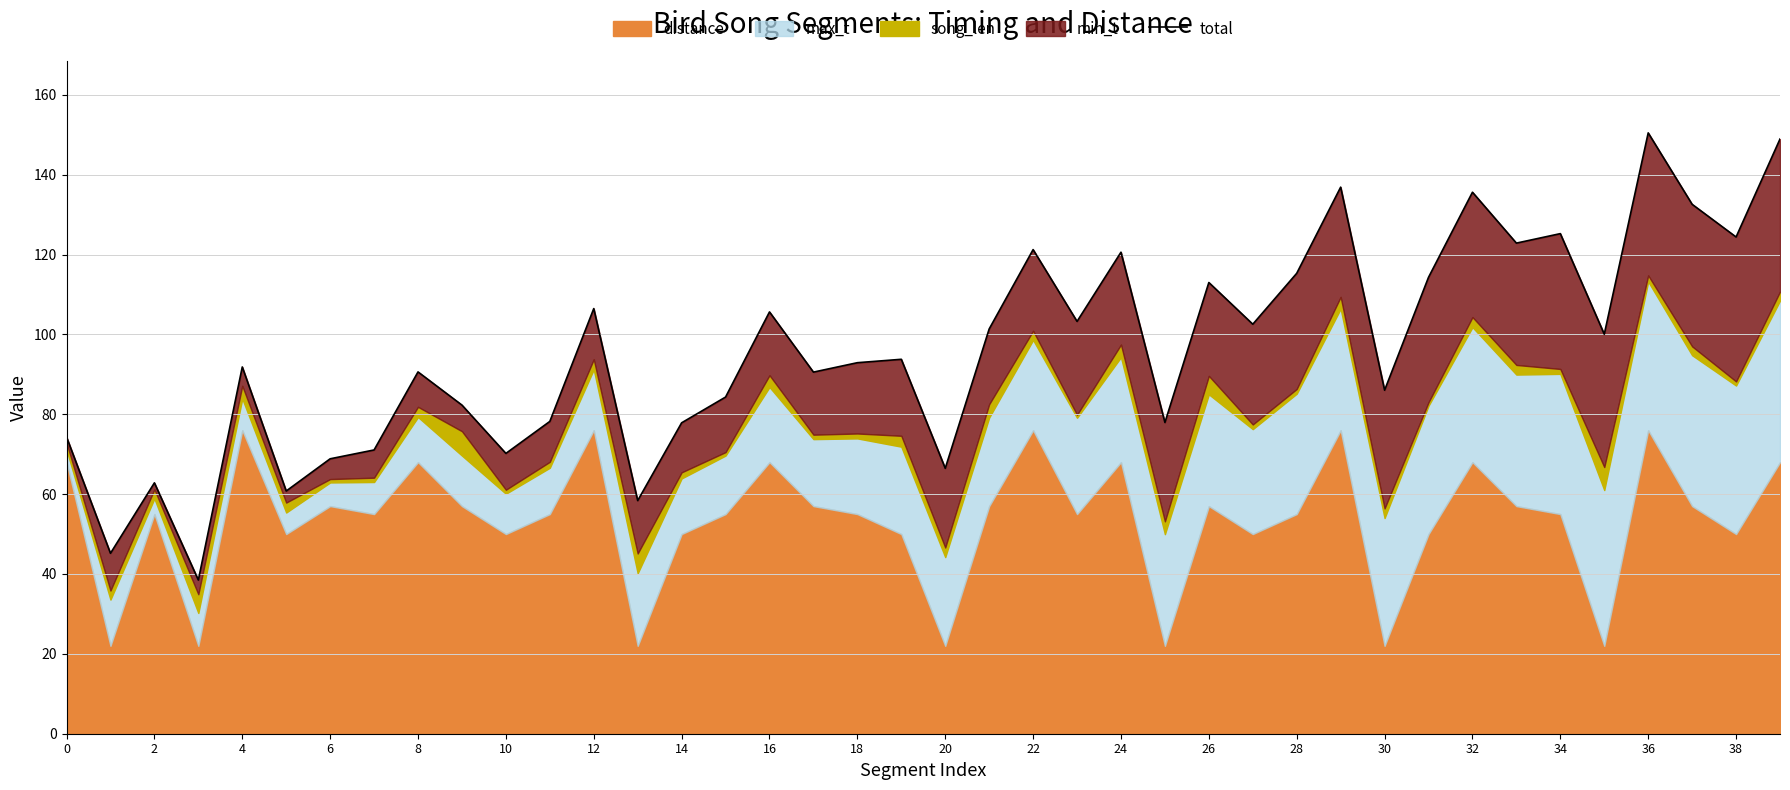

How many data points does each series have?

40